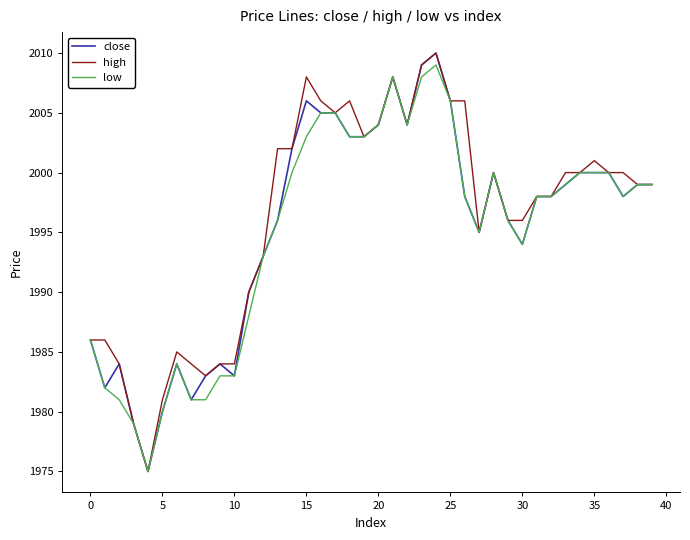

What is the greatest value displayed?

2010